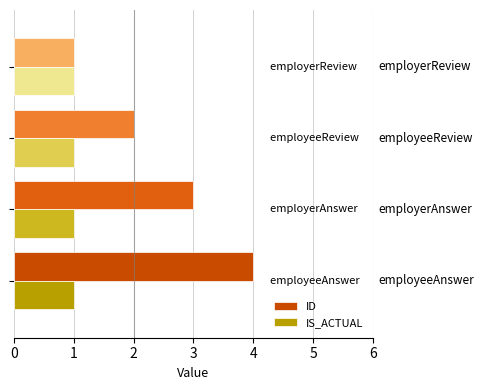

Which series has the widest spread of values?

ID